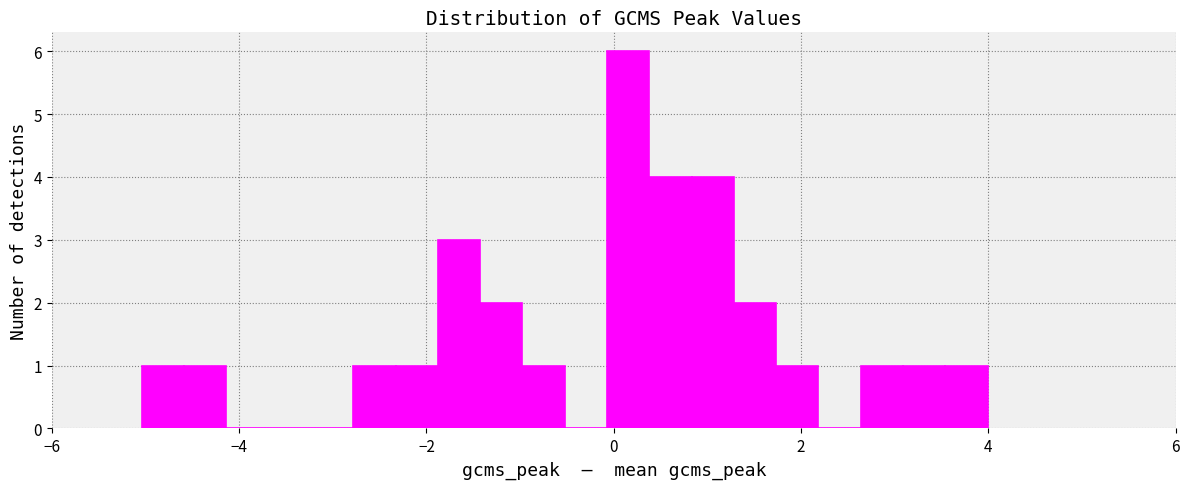

Read against the x-axis, roughly where is the centre of the tallest bar?

0.2